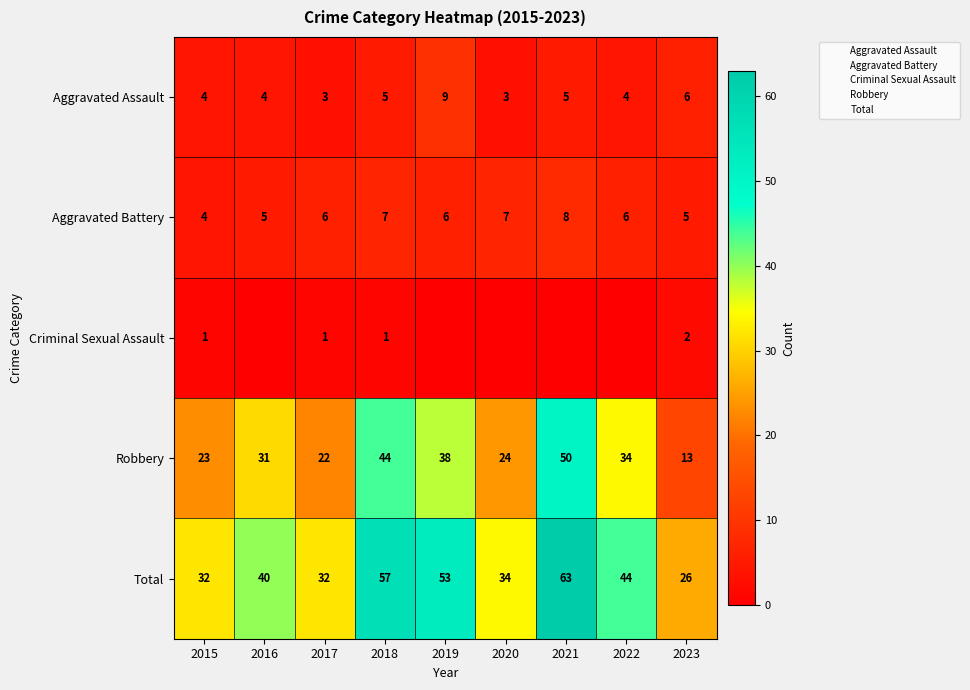

What is the sum of all Criminal Sexual Assault values?

5